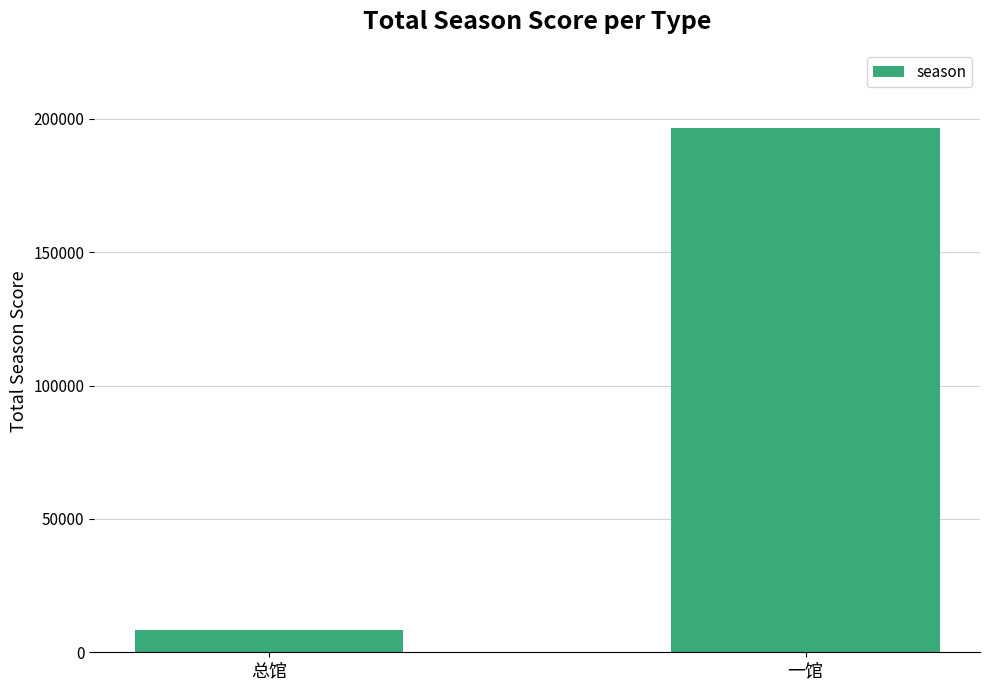

Between 总馆 and 一馆, which is larger?

一馆